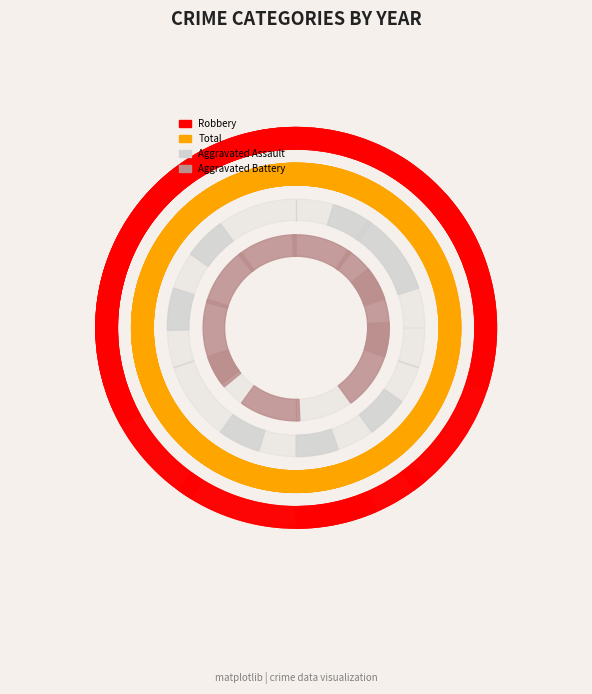

Reading right to left, extract all data points from this chart.

Robbery: 2024=4	2023=5	2022=4	2021=3	2020=6	2019=6	2018=10	2017=4	2016=5	2015=15
Total: 2024=7	2023=6	2022=8	2021=6	2020=8	2019=9	2018=14	2017=7	2016=10	2015=16
Aggravated Assault: 2024=1	2023=0	2022=1	2021=1	2020=0	2019=1	2018=2	2017=0	2016=1	2015=1
Aggravated Battery: 2024=2	2023=1	2022=3	2021=2	2020=2	2019=2	2018=2	2017=3	2016=3	2015=0